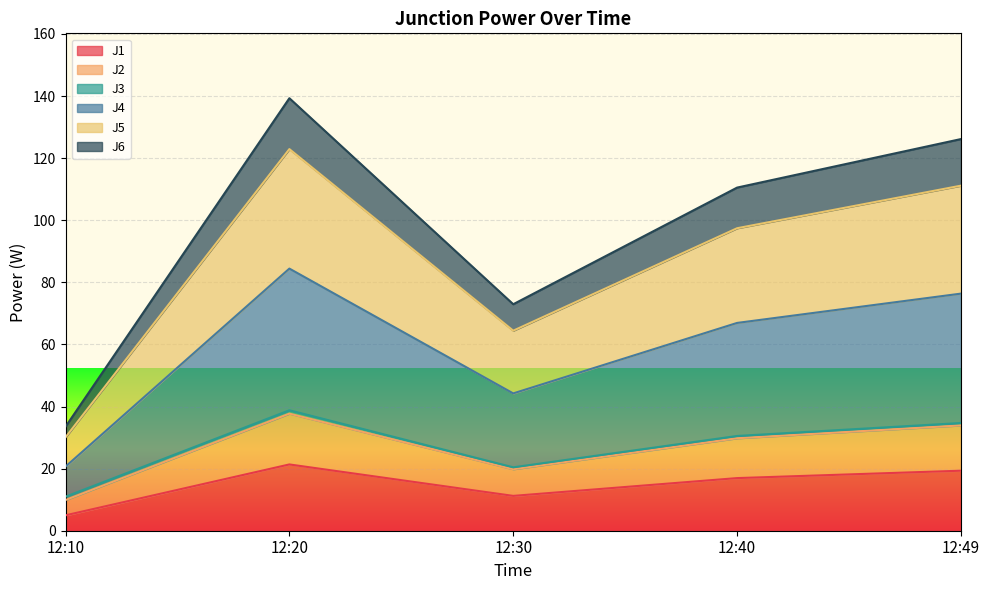

What is the value of the J5 point at the 5th from the left?

111.1